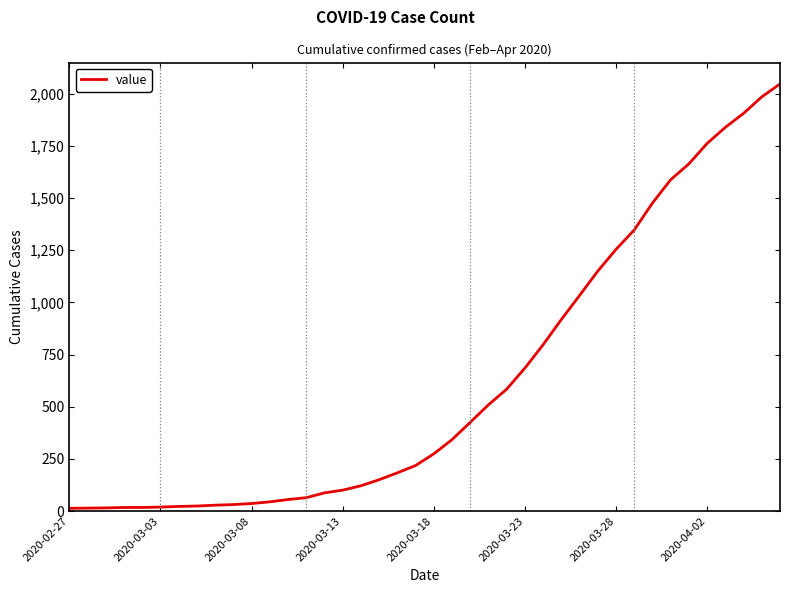

What is the difference between the maximum and minimum values?

2034